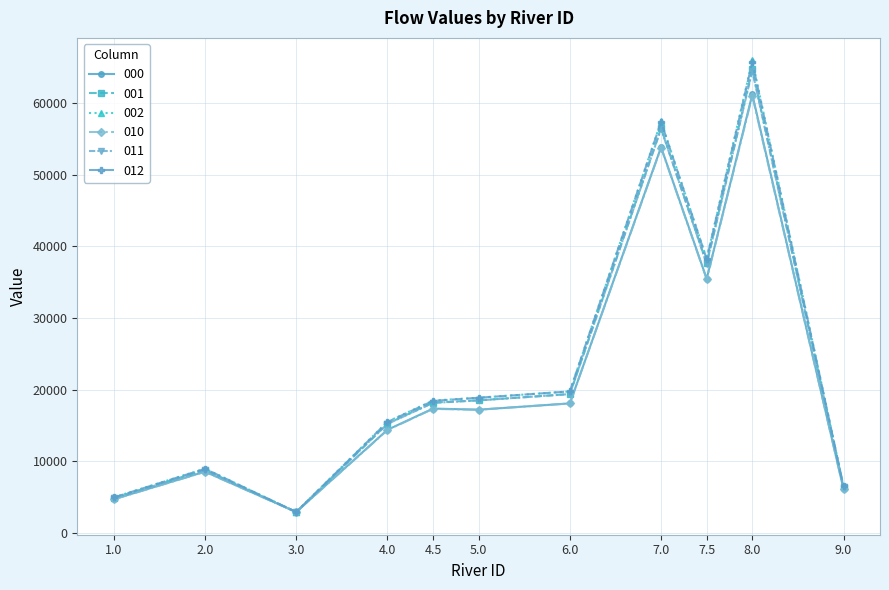

The value of 010 at 2.0 is 8552.9. True or false?

True